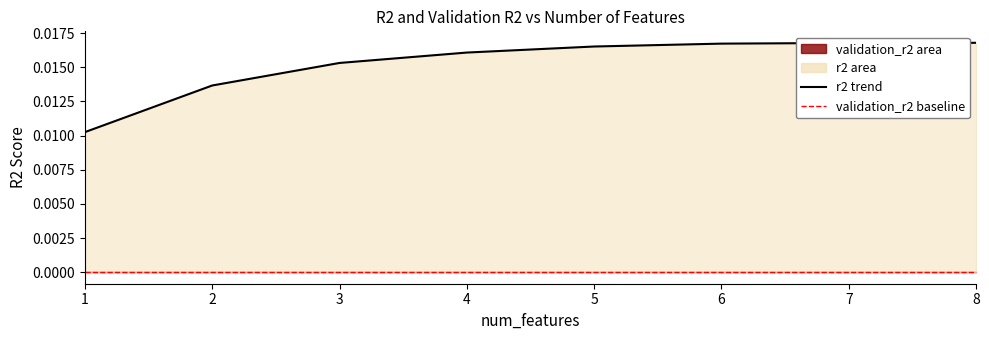

Which has a higher value, 1 or 2?

2